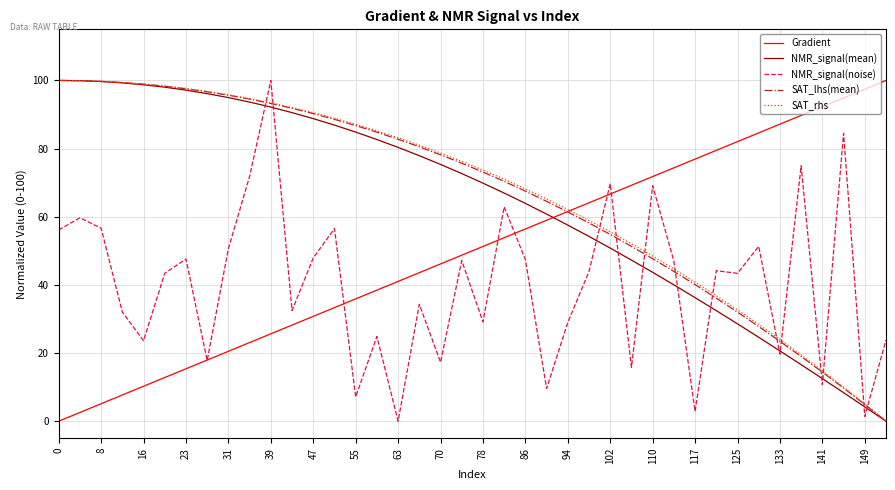

What is the maximum value shown in the chart?

100.0